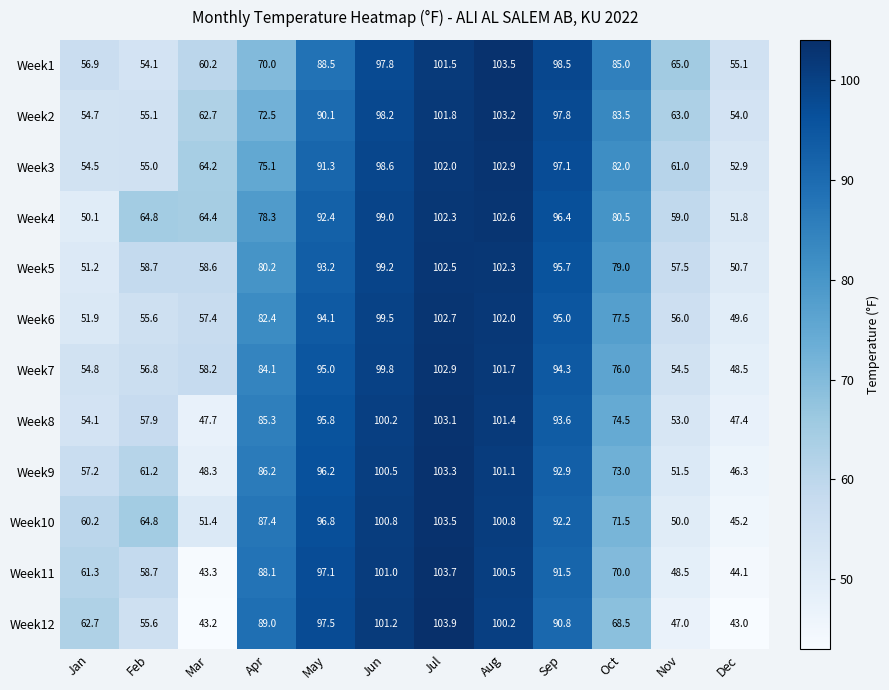

The value of Week3 at Jun is 154.5. True or false?

False